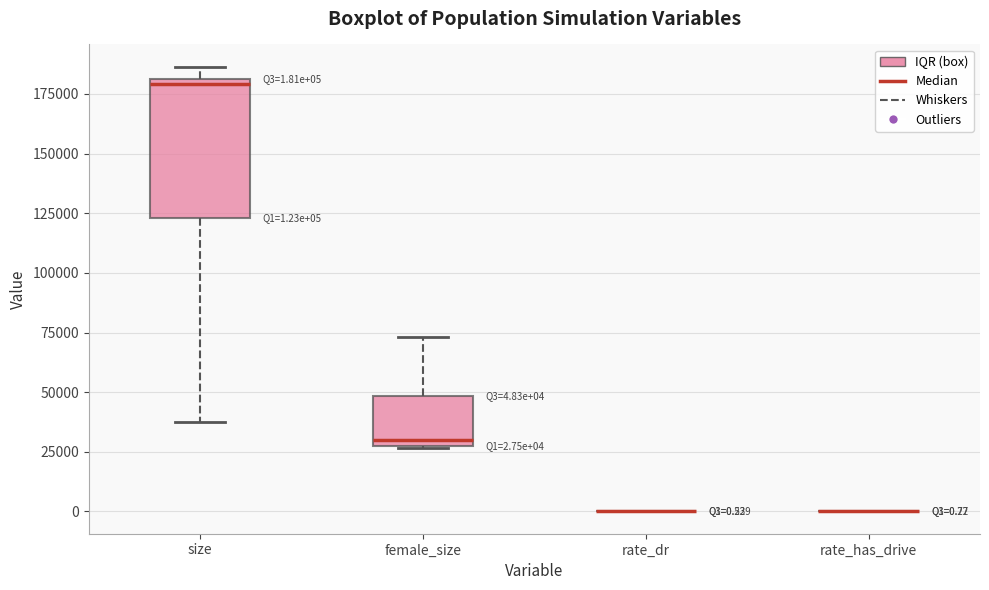

Which box is the tallest, from its lower edge to its upper edge?

size